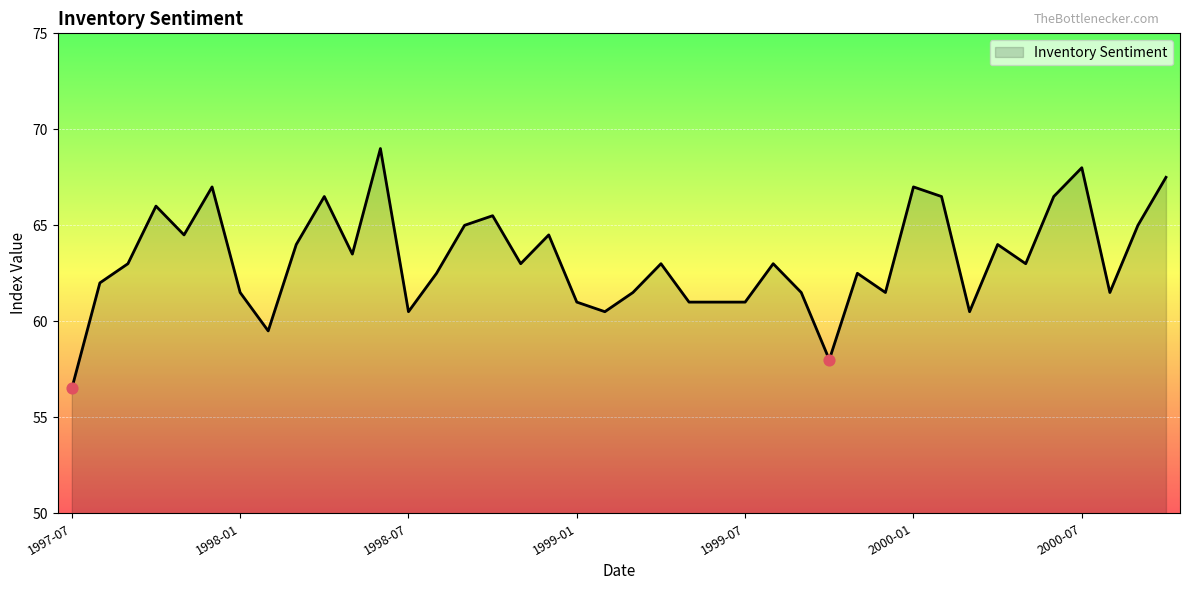

What is the minimum value shown in the chart?

56.5